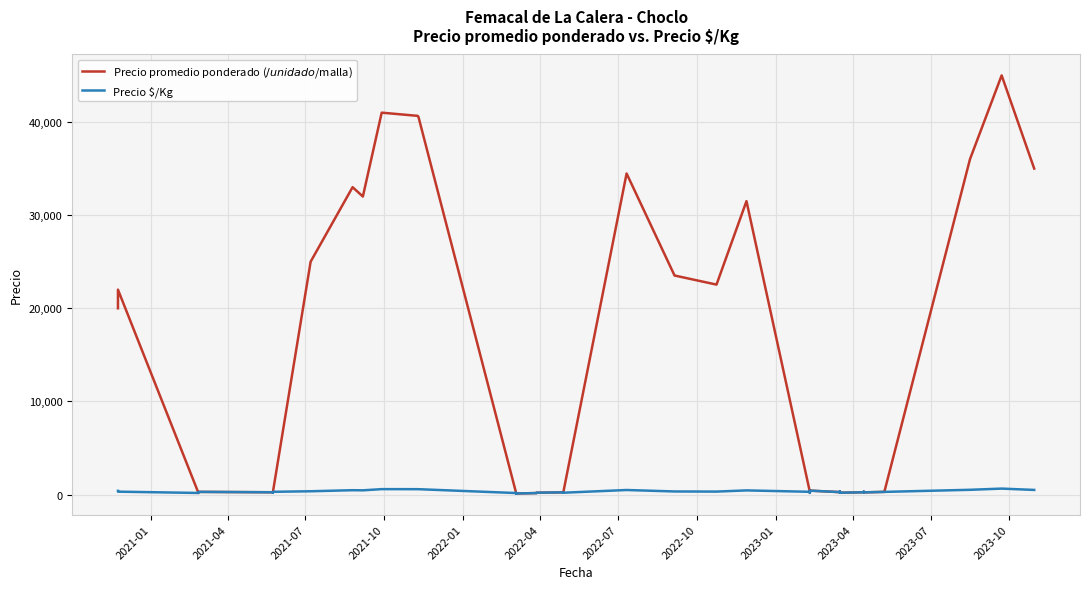

At 2022-10, list the series in order from largest to smallest.

Precio promedio ponderado ($/unidad o $/malla), Precio $/Kg